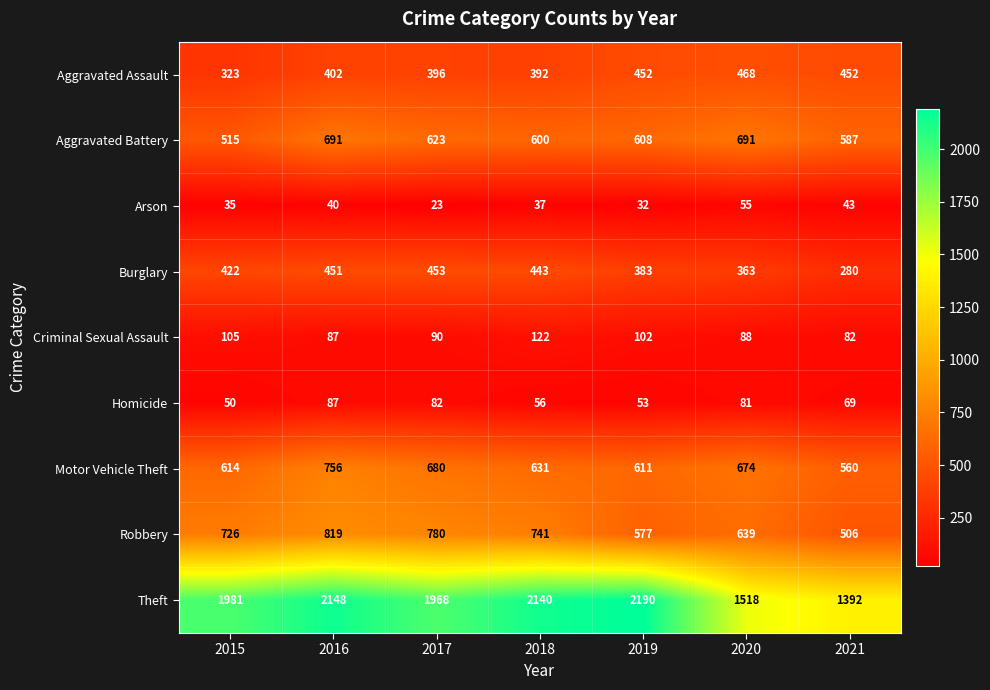

Which category has the lowest value in the Motor Vehicle Theft series?

2021